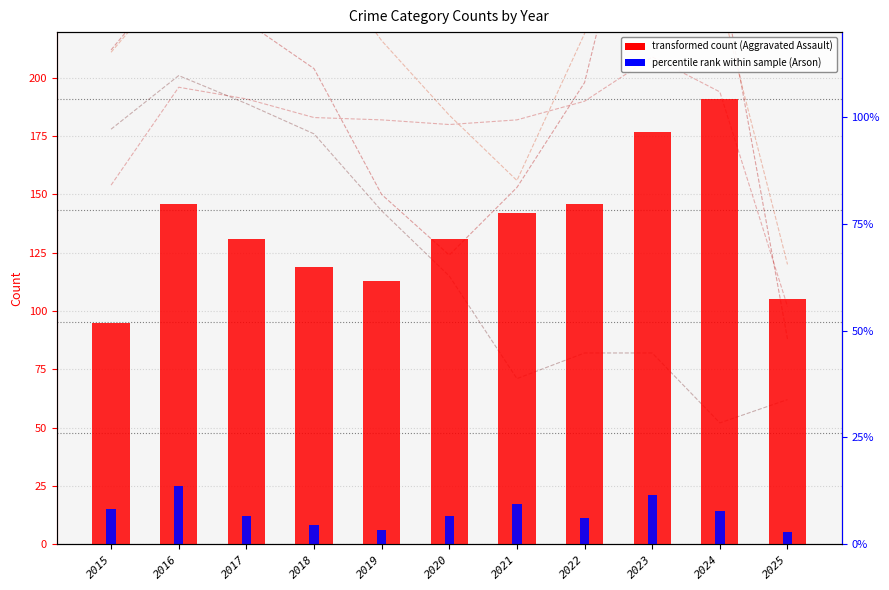

Reading left to right, list all the values displayed in this chart.

Aggravated Battery: 2015=154	2016=196	2017=191	2018=183	2019=182	2020=180	2021=182	2022=190	2023=209	2024=194	2025=102
Burglary: 2015=178	2016=201	2017=189	2018=176	2019=143	2020=115	2021=71	2022=82	2023=82	2024=52	2025=62
Motor Vehicle Theft: 2015=211	2016=245	2017=247	2018=256	2019=216	2020=184	2021=156	2022=219	2023=384	2024=234	2025=120
Robbery: 2015=212	2016=247	2017=224	2018=204	2019=150	2020=124	2021=153	2022=198	2023=316	2024=248	2025=88
Aggravated Assault: 2015=95	2016=146	2017=131	2018=119	2019=113	2020=131	2021=142	2022=146	2023=177	2024=191	2025=105
Arson: 2015=15	2016=25	2017=12	2018=8	2019=6	2020=12	2021=17	2022=11	2023=21	2024=14	2025=5